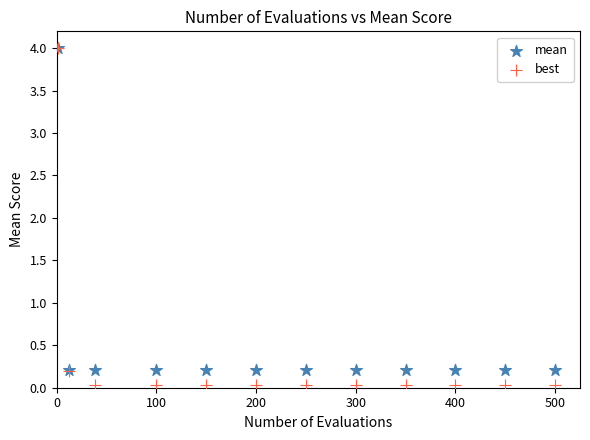

Which series reaches the minimum Y coordinate?

best